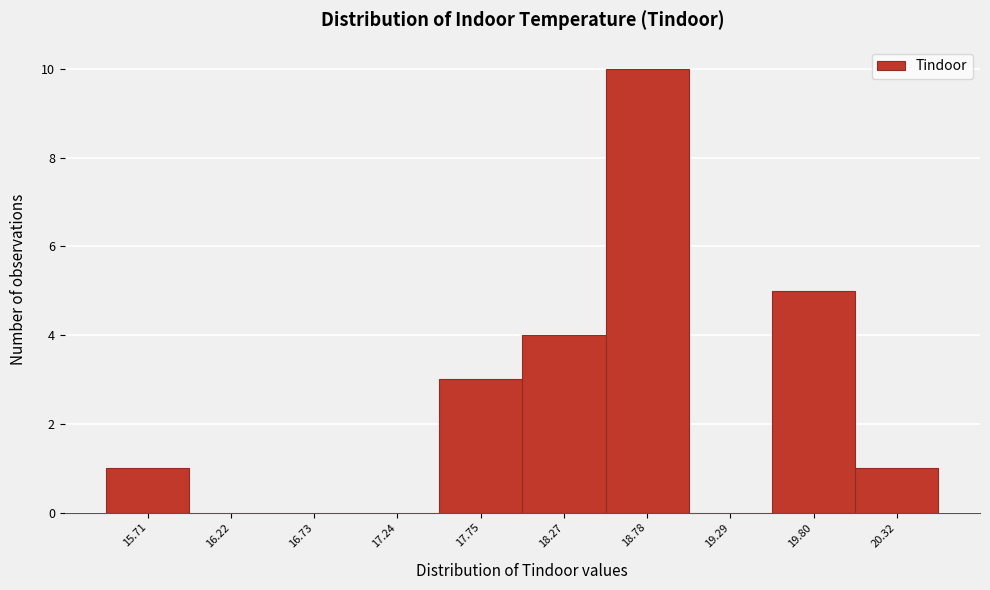

Reading left to right, transcribe this chart: for each bar, give the range it covers on the x-axis and its height. Neither the bar edges nor the heights are printed on the chart, so give them approximately, as read against the axes.

15.5 to 16.0: 1
16.0 to 16.5: 0
16.5 to 17.0: 0
17.0 to 17.5: 0
17.5 to 18.0: 3
18.0 to 18.5: 4
18.5 to 19.0: 10
19.0 to 19.5: 0
19.5 to 20.1: 5
20.1 to 20.6: 1